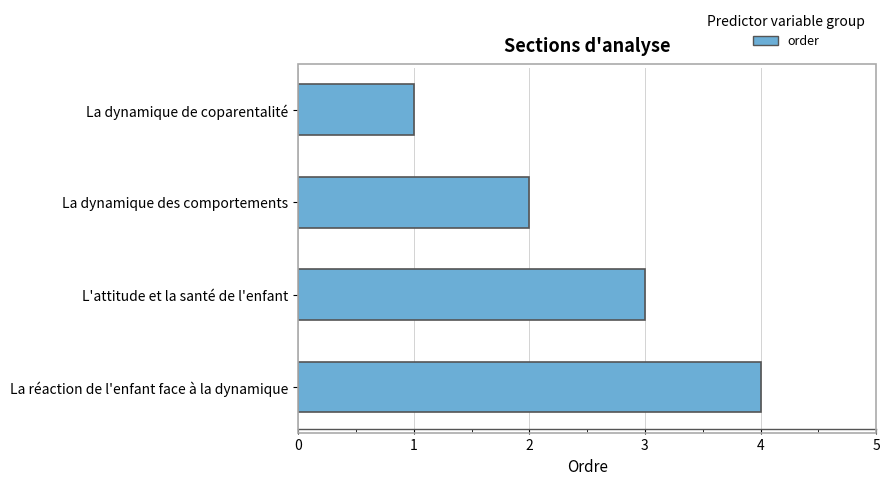

Between La dynamique de coparentalité and La réaction de l'enfant face à la dynamique, which is larger?

La réaction de l'enfant face à la dynamique